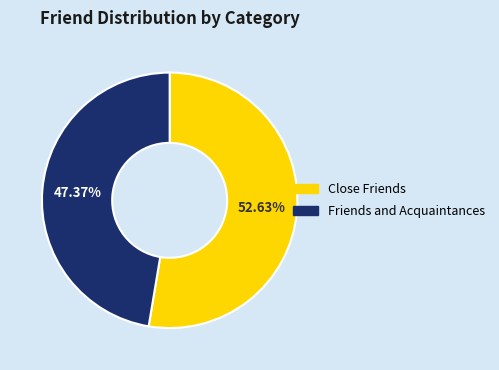

How many segments does this pie chart have?

2